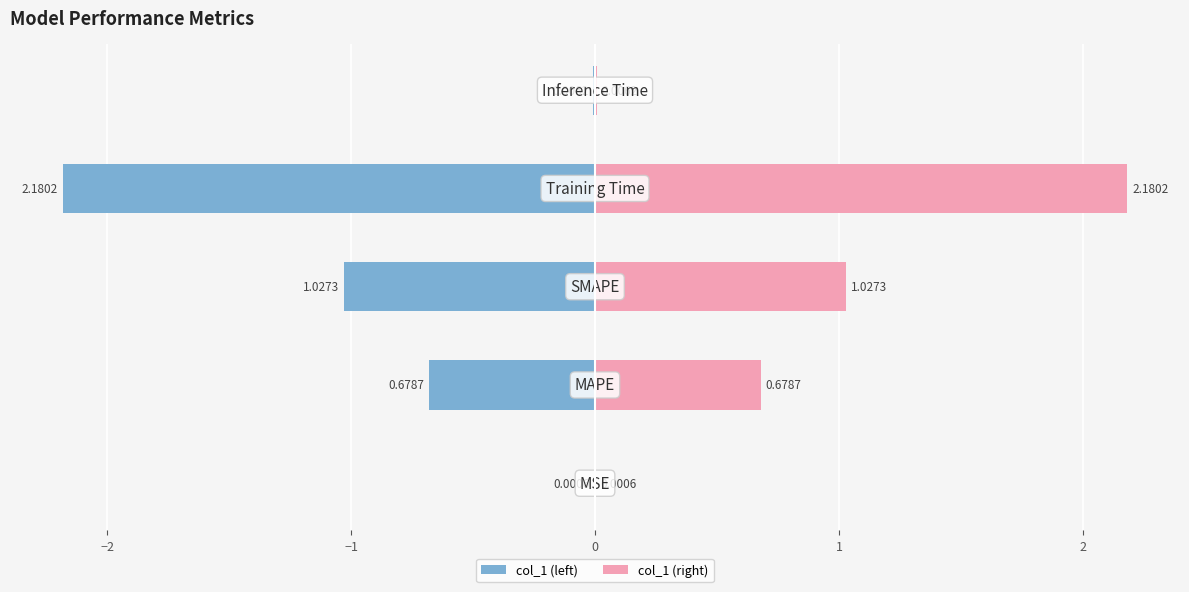

How many categories are shown in the chart?

5